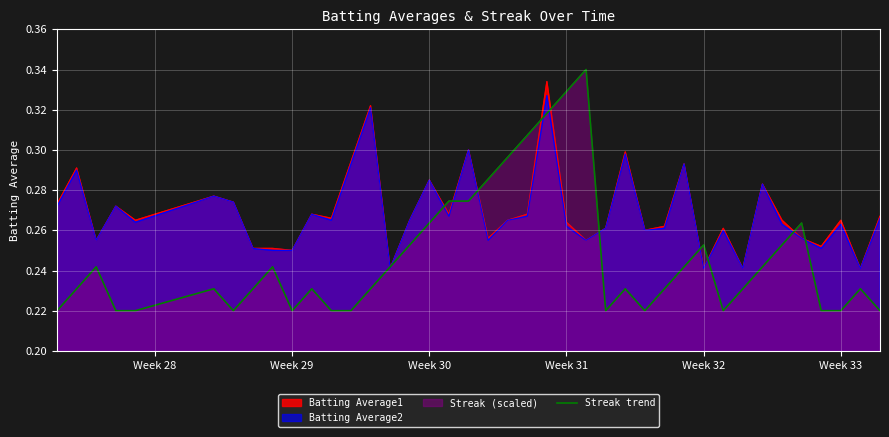

Which series has the largest range (max minus min)?

Streak trend